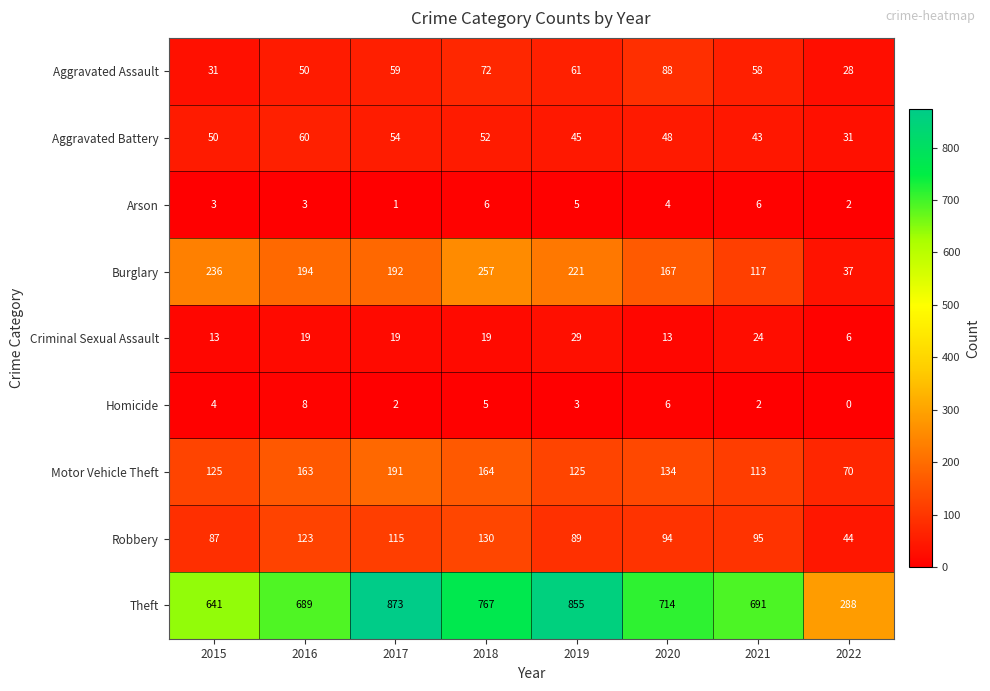

What is the total value across all series at 2017?

1506